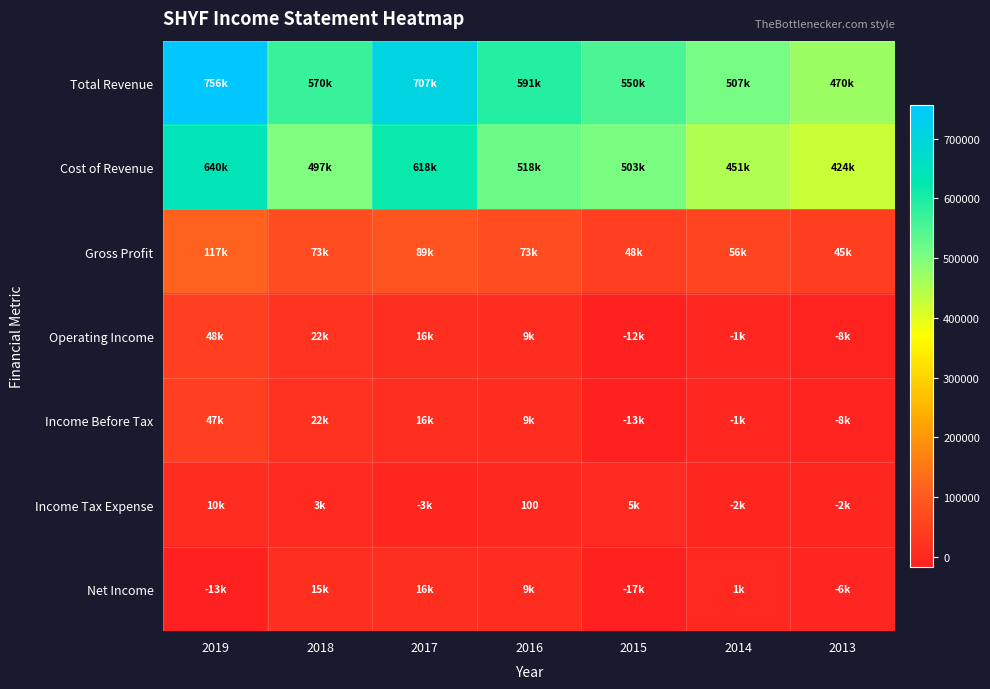

How many negative values does the Income Tax Expense series have?

3